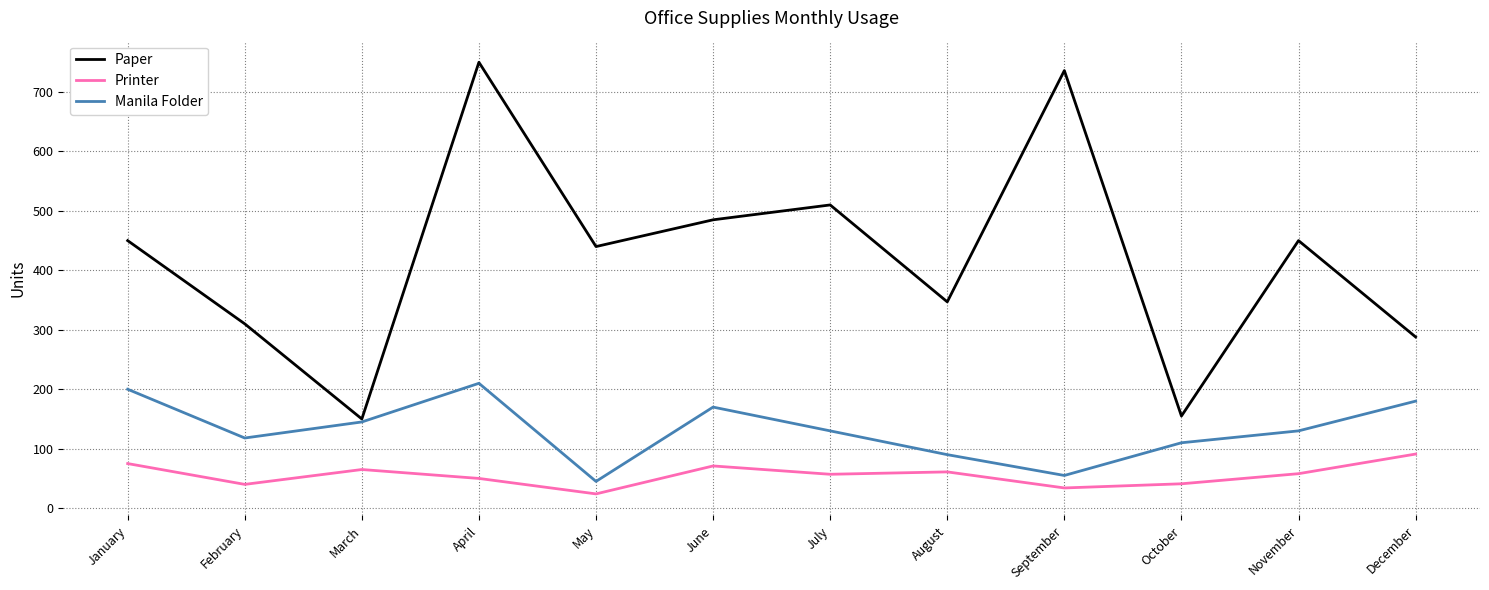

Which series has the largest total across all categories?

Paper